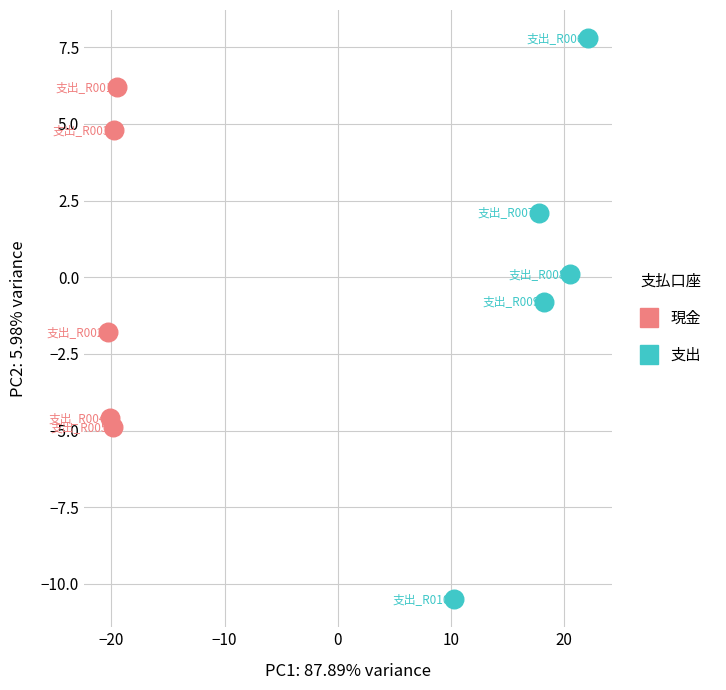

What are all the series names shown in the legend?

現金, 支出